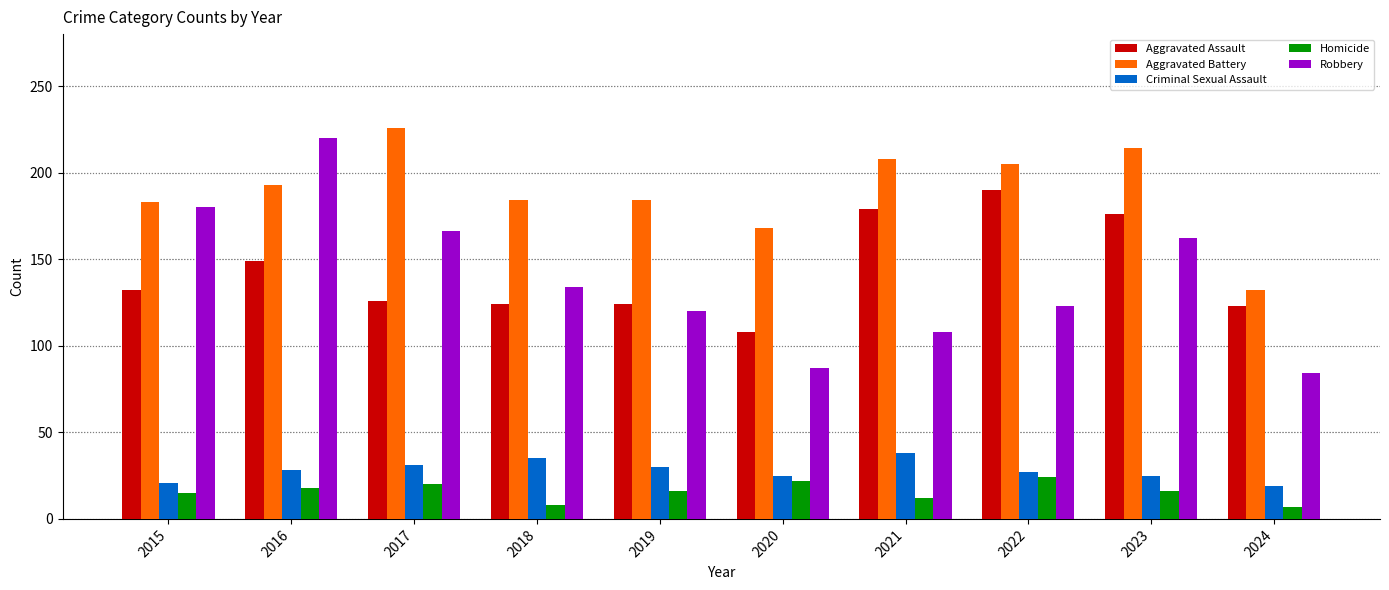

How many data points in Aggravated Battery are less than 193?

5